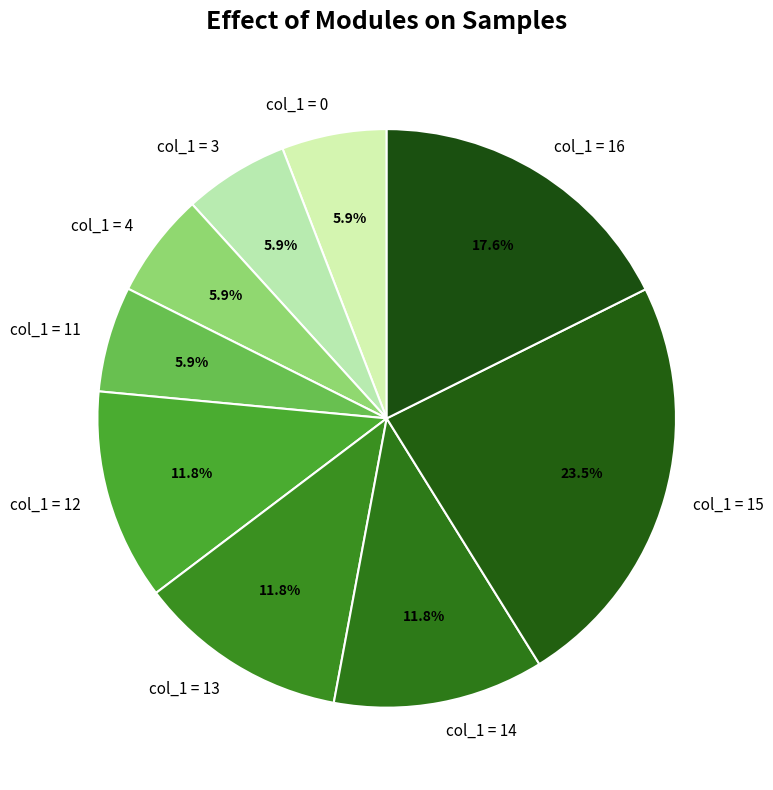

How much of the chart is everything except col_1 = 12?

88.2%